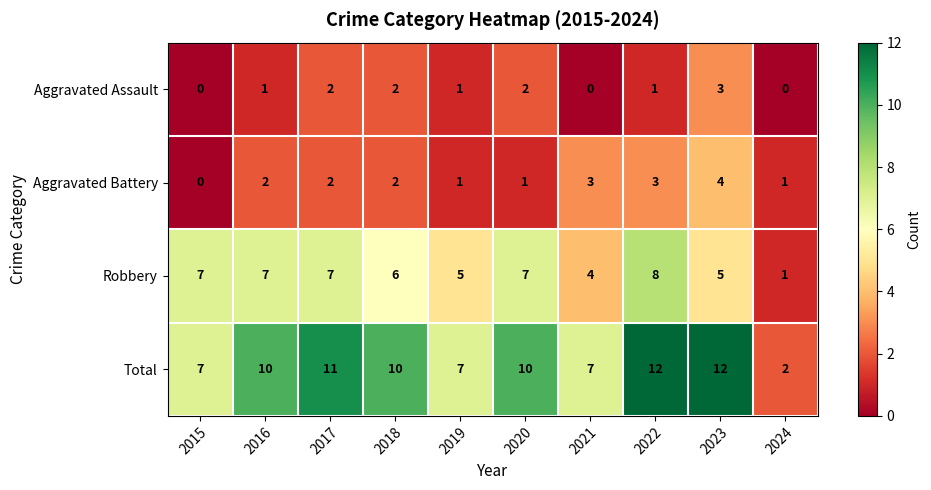

At which label does Robbery reach its peak?

2022